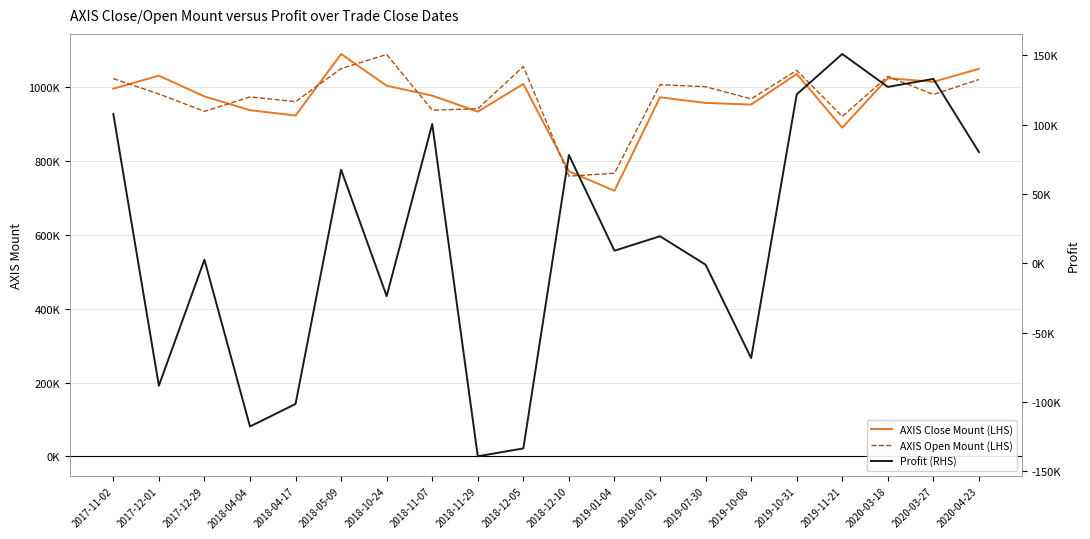

Which category has the highest value in the AXIS Open Mount (LHS) series?

2018-10-24